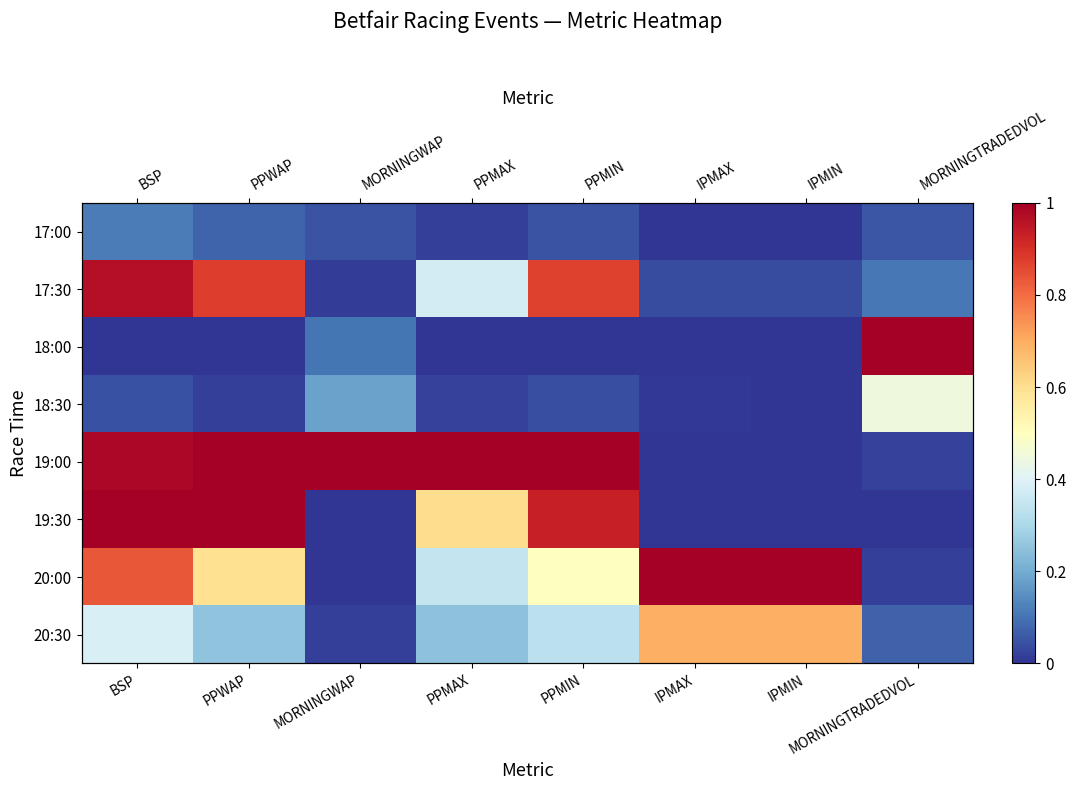

What is the difference between the 19:00 values at PPWAP and IPMAX?

1.0